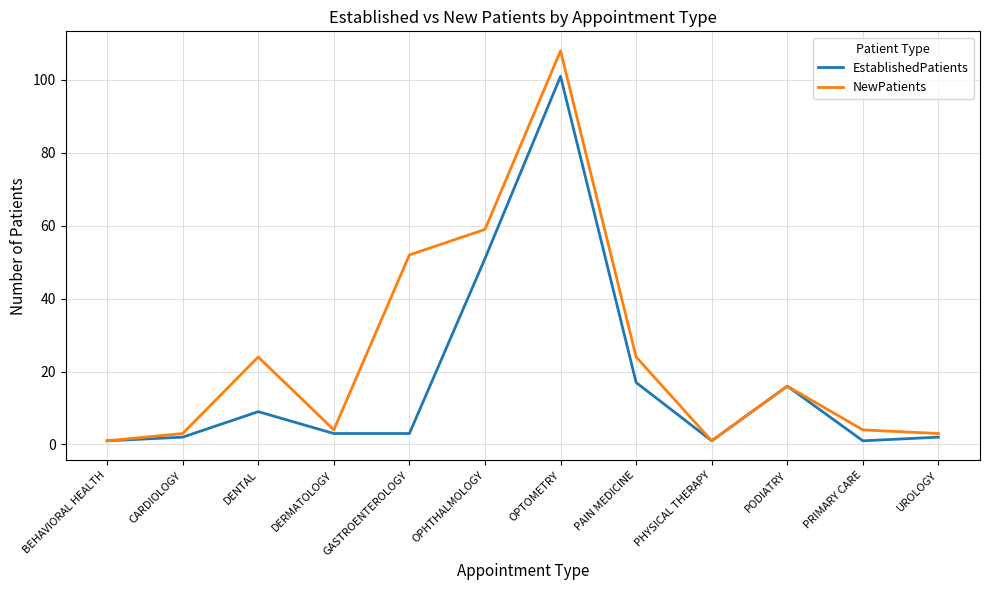

Which label corresponds to the largest value in the chart?

OPTOMETRY